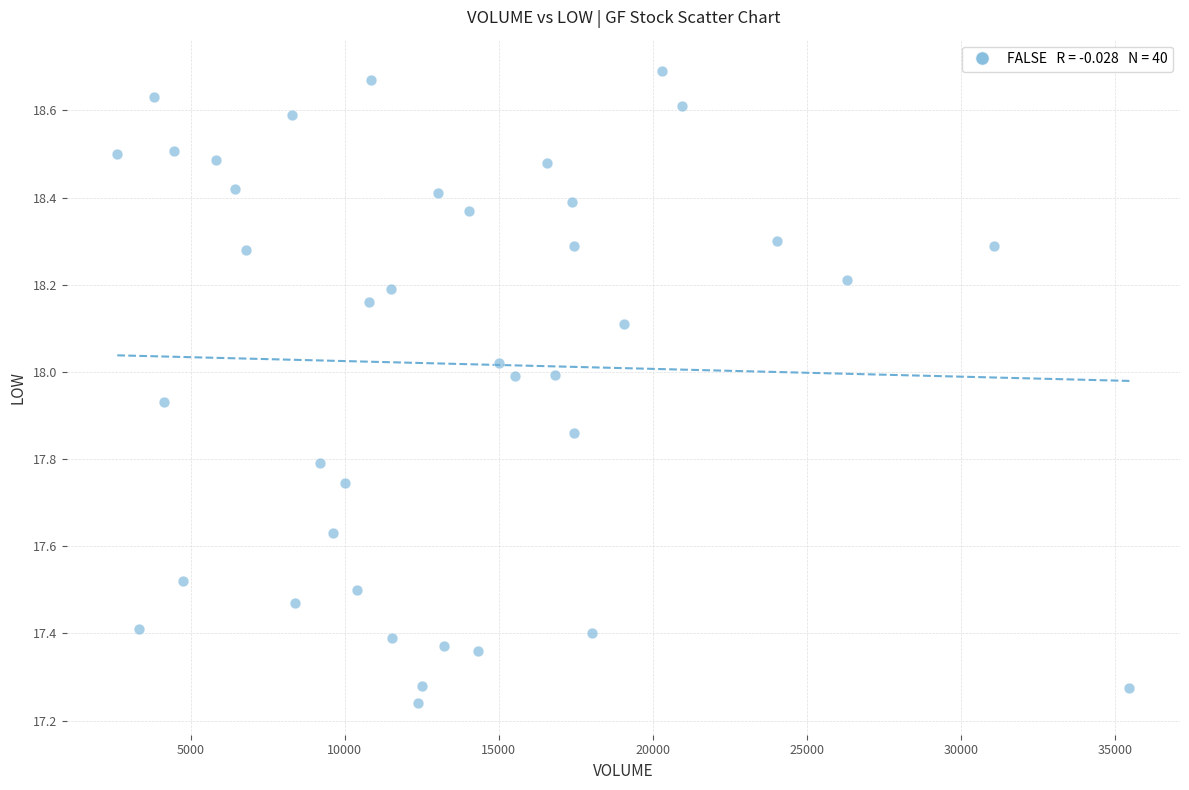

How many data points are displayed?

40